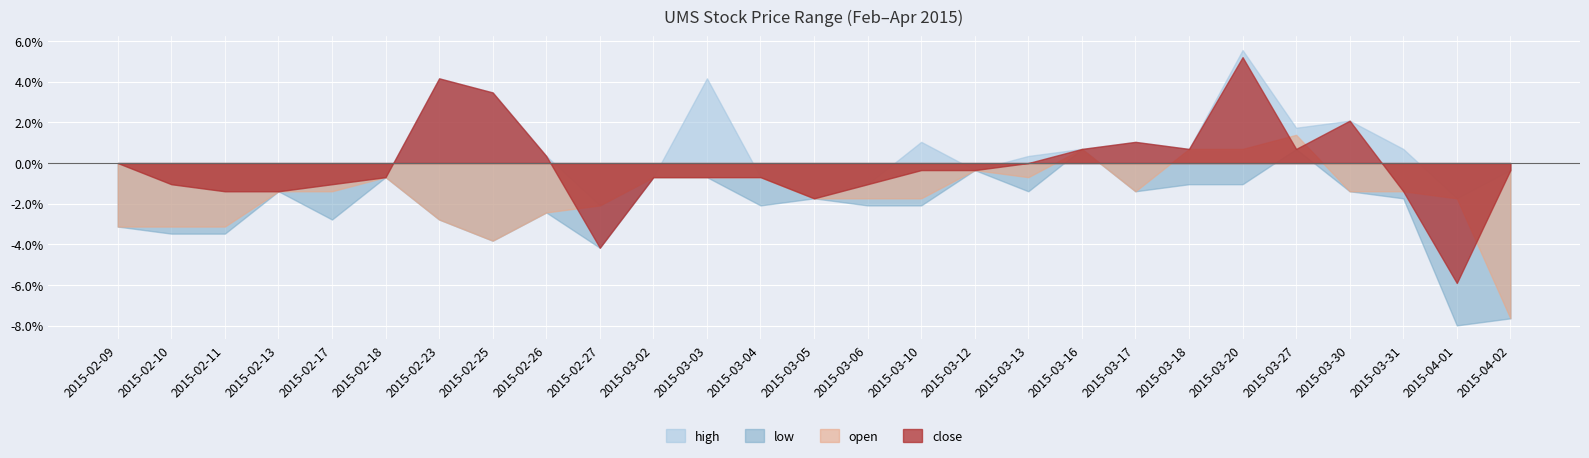

What are all the series names shown in the legend?

high, low, open, close